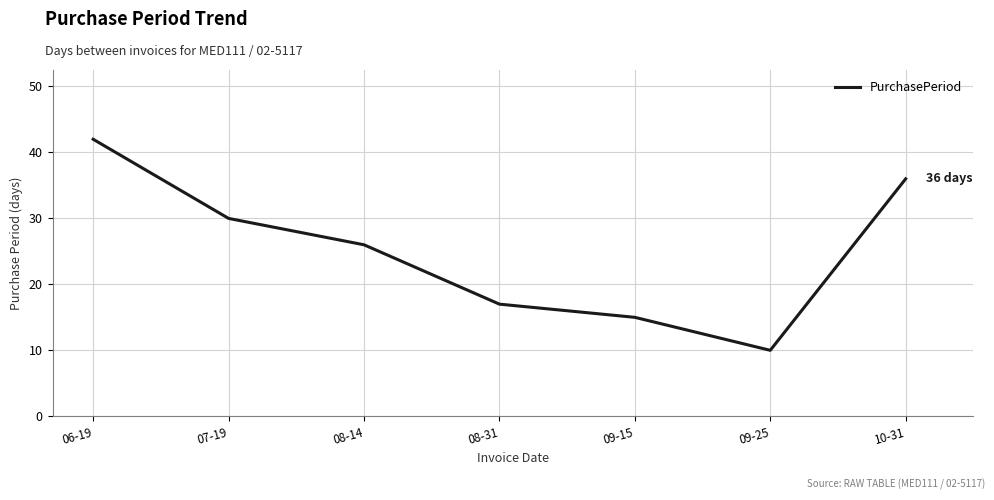

How many values are below 26?

3